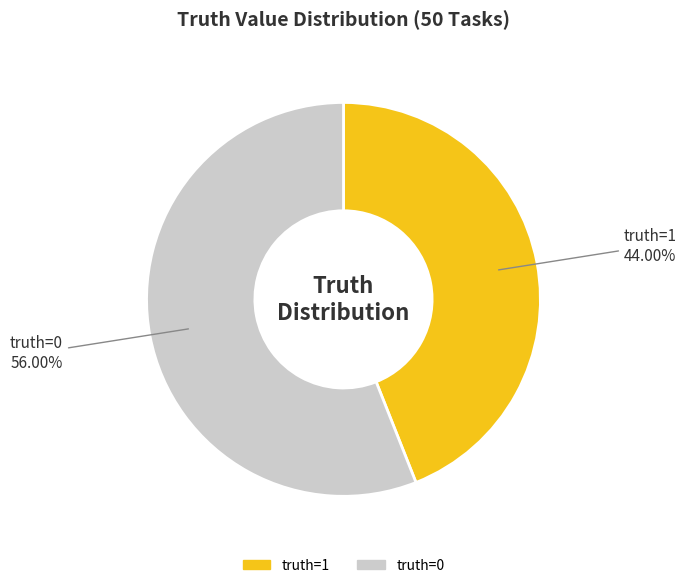

How many slices are in this pie chart?

2